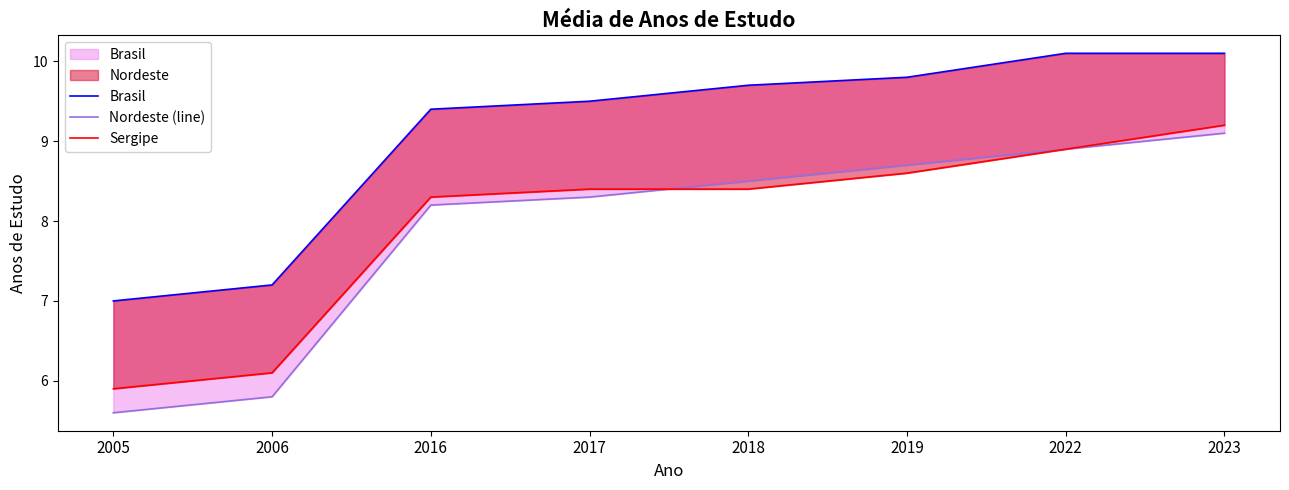

The value of Sergipe at 2016 is 3.4. True or false?

False